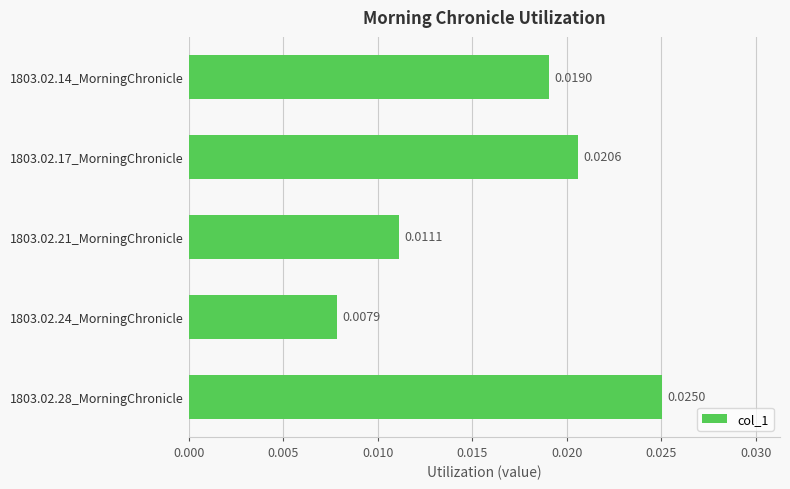

Between 1803.02.21_MorningChronicle and 1803.02.14_MorningChronicle, which is larger?

1803.02.14_MorningChronicle